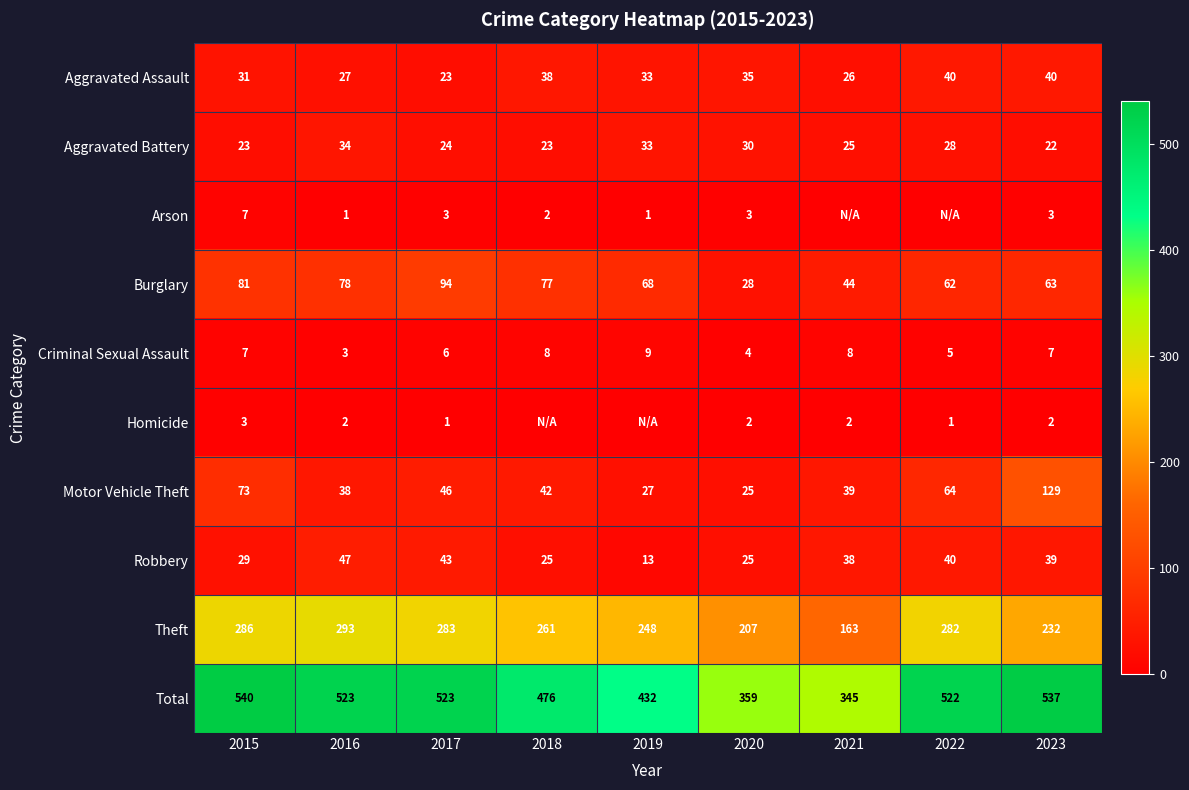

Is the value of Theft at 2016 greater than the value of Homicide at 2022?

Yes